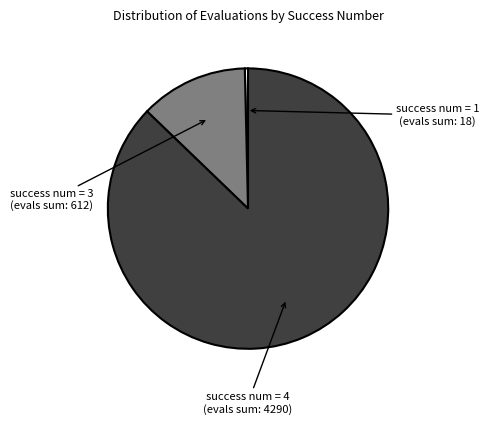

Which has a higher value, success num = 4 or success num = 3?

success num = 4